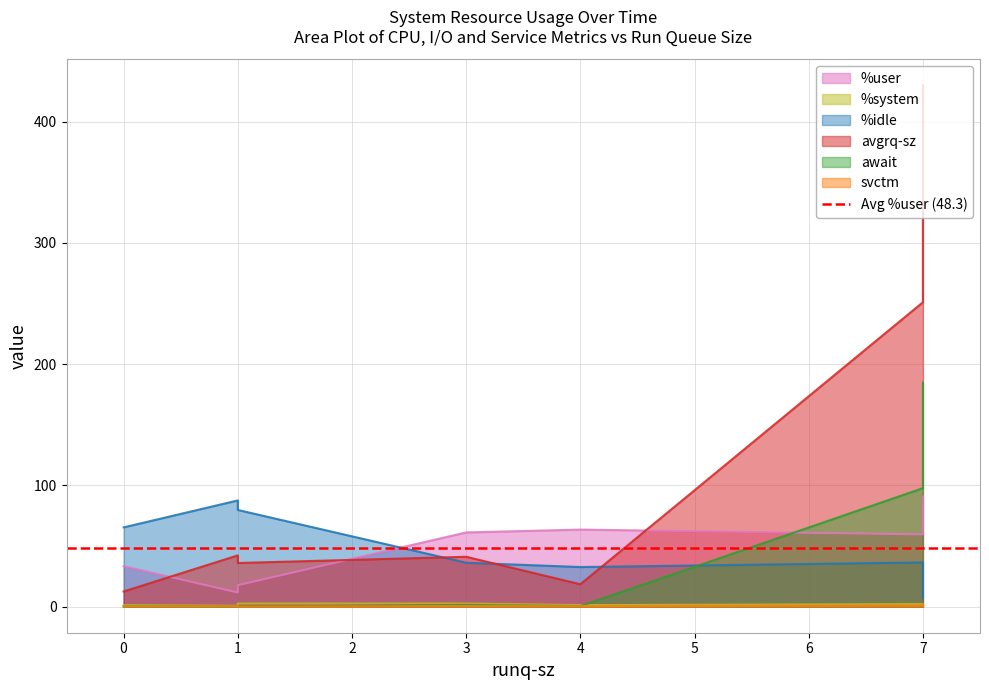

What is the sum of all avgrq-sz values?

831.4